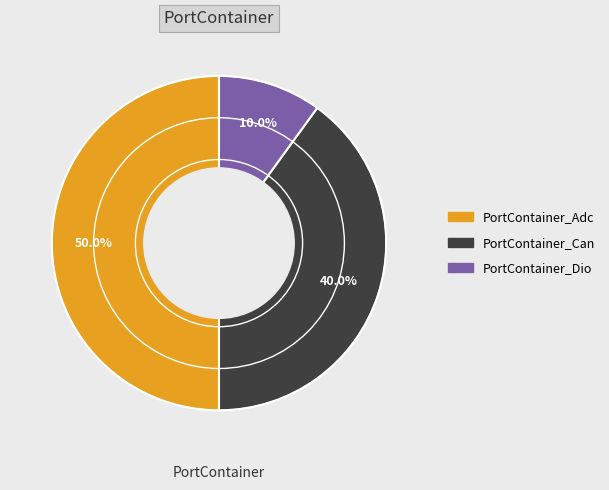

What is the smallest slice in the pie chart?

PortContainer_Dio